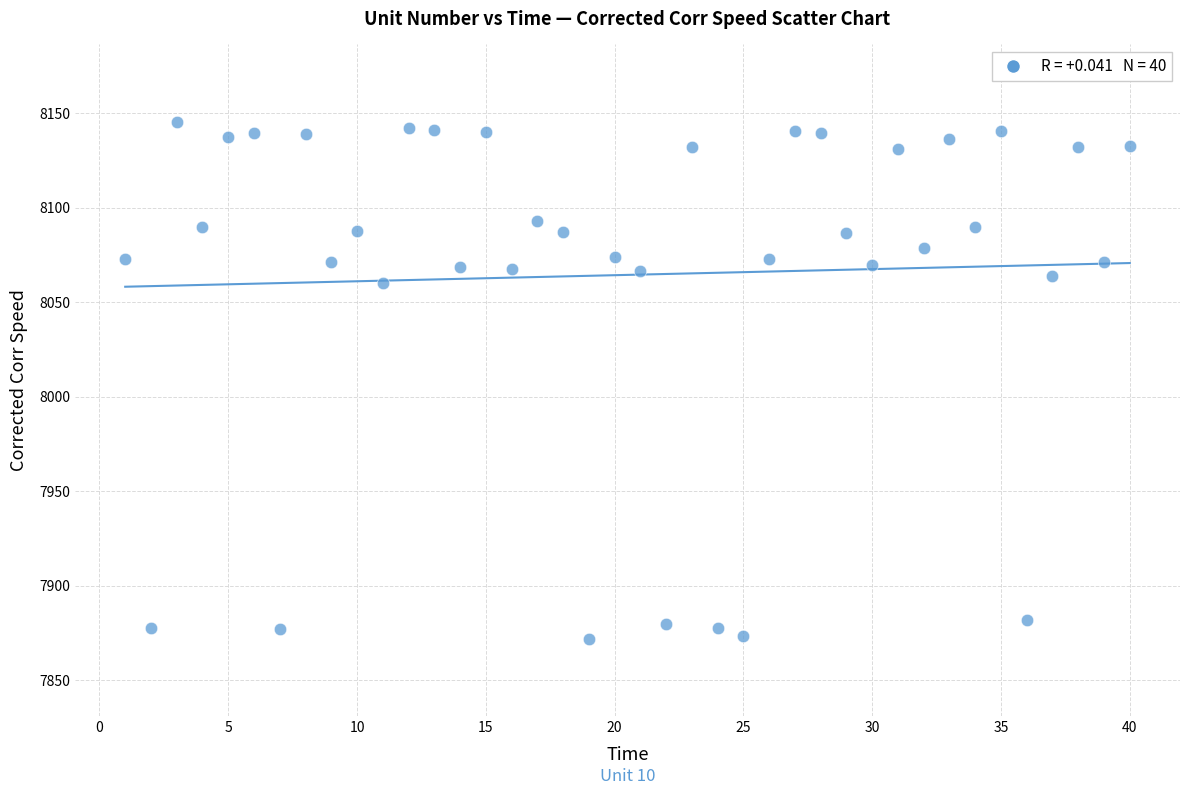

What is the range of Y values (max minus min)?

273.1